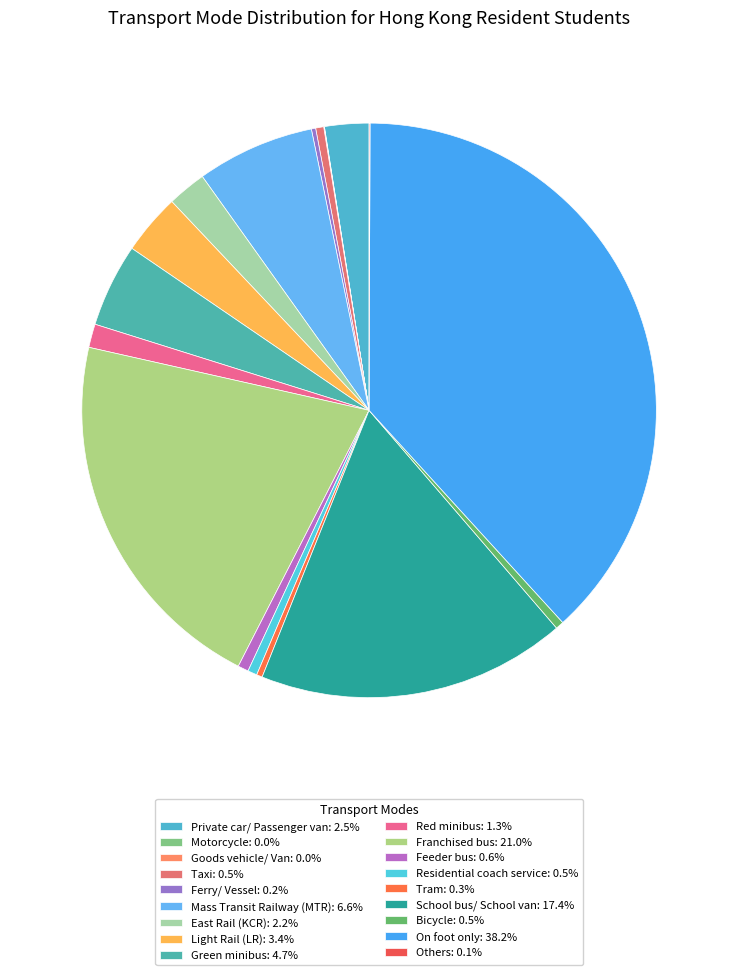

Rank the categories by value from highest to lowest.

On foot only, Franchised bus, School bus/ School van, Mass Transit Railway (MTR), Green minibus, Light Rail (LR), Private car/ Passenger van, East Rail (KCR), Red minibus, Feeder bus, Residential coach service, Bicycle, Taxi, Tram, Ferry/ Vessel, Others, Goods vehicle/ Van, Motorcycle